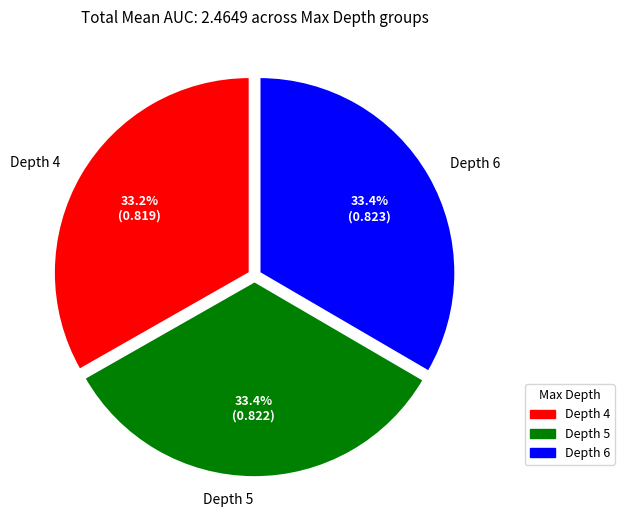

Is there a majority slice in this chart?

No